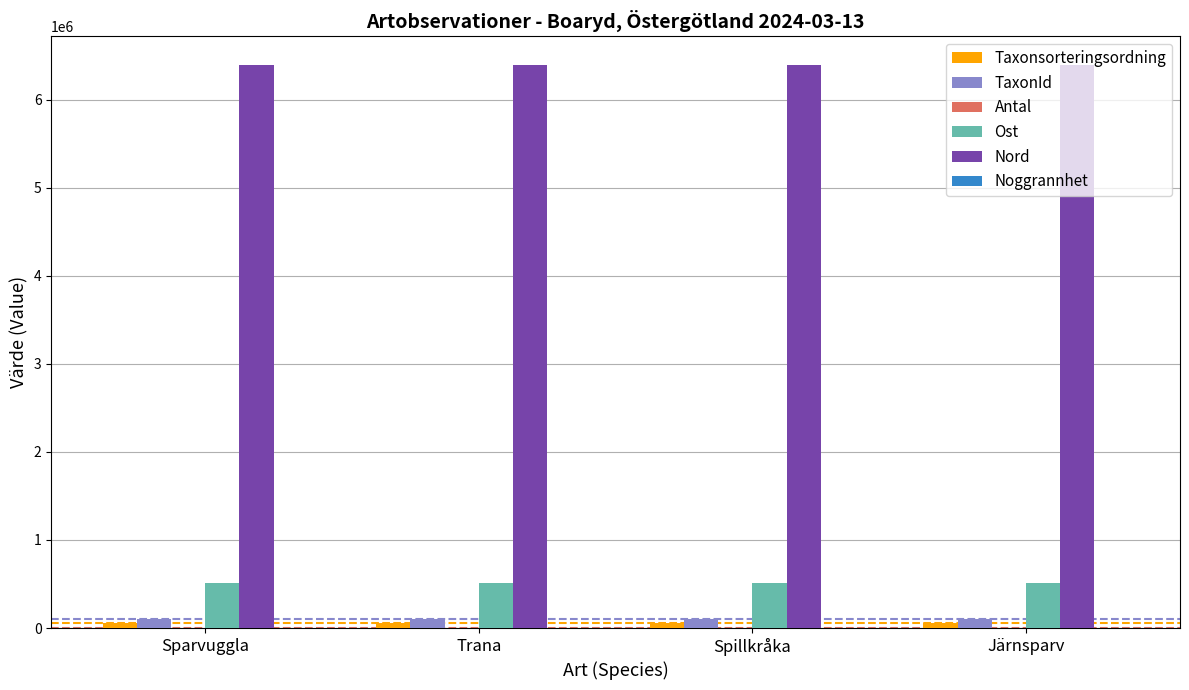

Does the chart contain stacked bars?

No